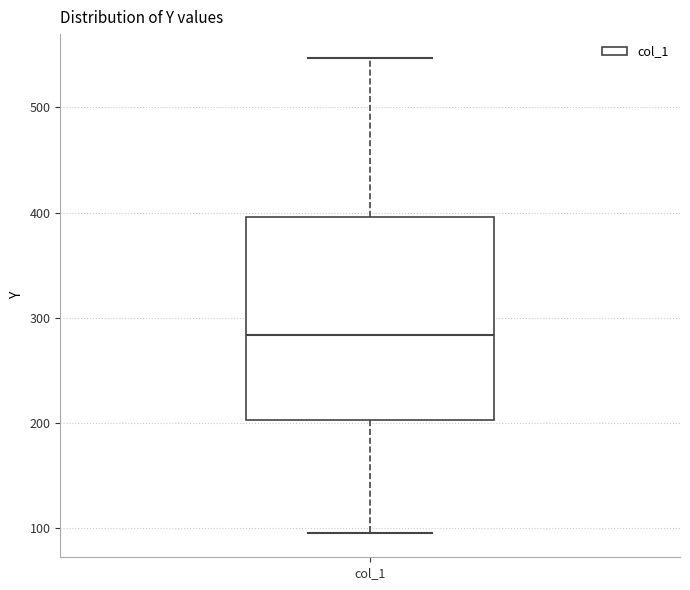

Read this box plot against the y-axis: the position of the median line, the range covered by the box, and the ends of both whiskers. The values are not printed on the chart, so give them approximately, as read against the axis.

median 280, box 200 to 400, whiskers 90 to 550